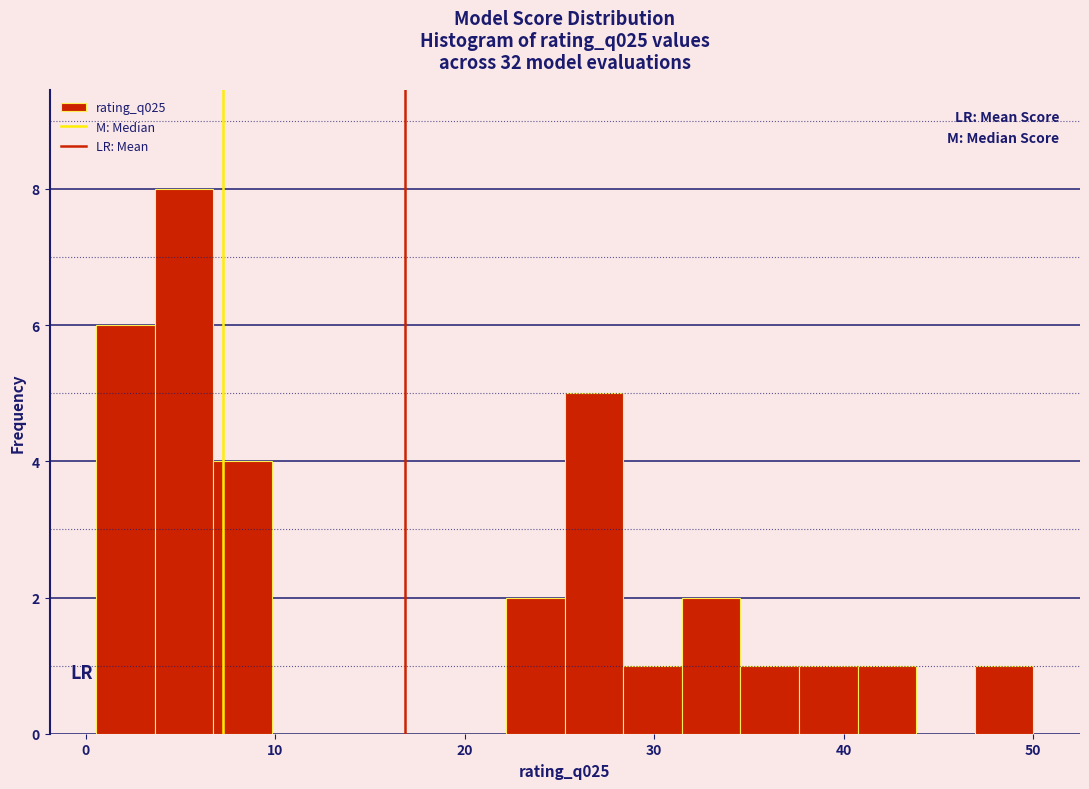

Around what value on the x-axis is the tallest bar? Give the approximate position of its centre, as read against the axis.

5